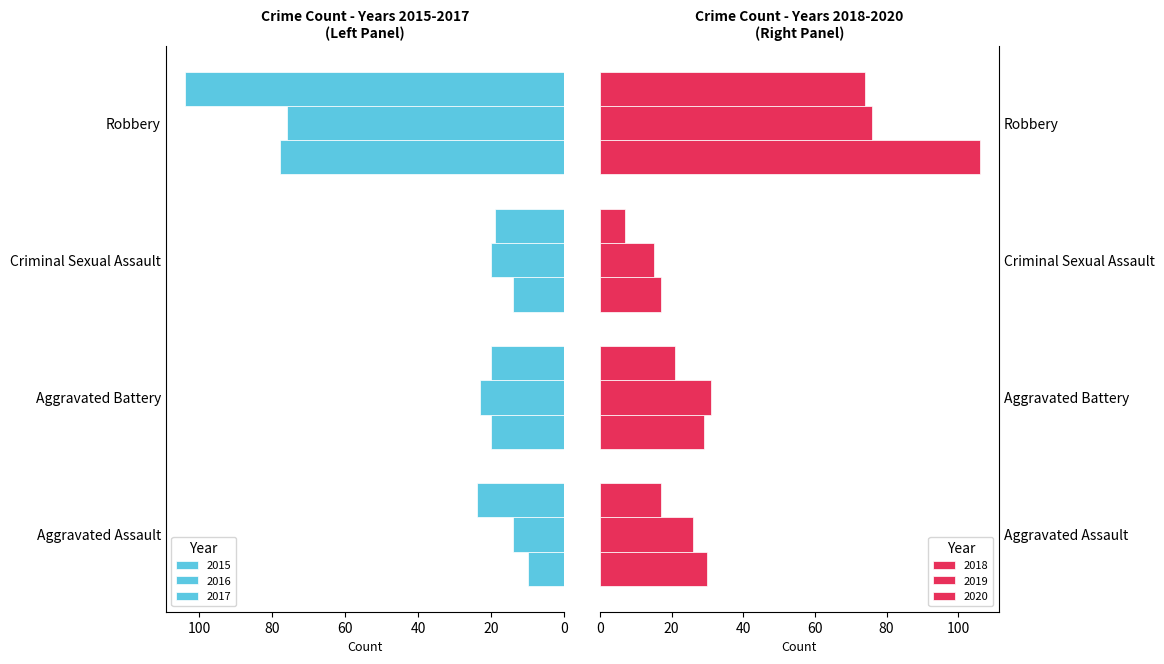

Are the bars horizontal?

Yes